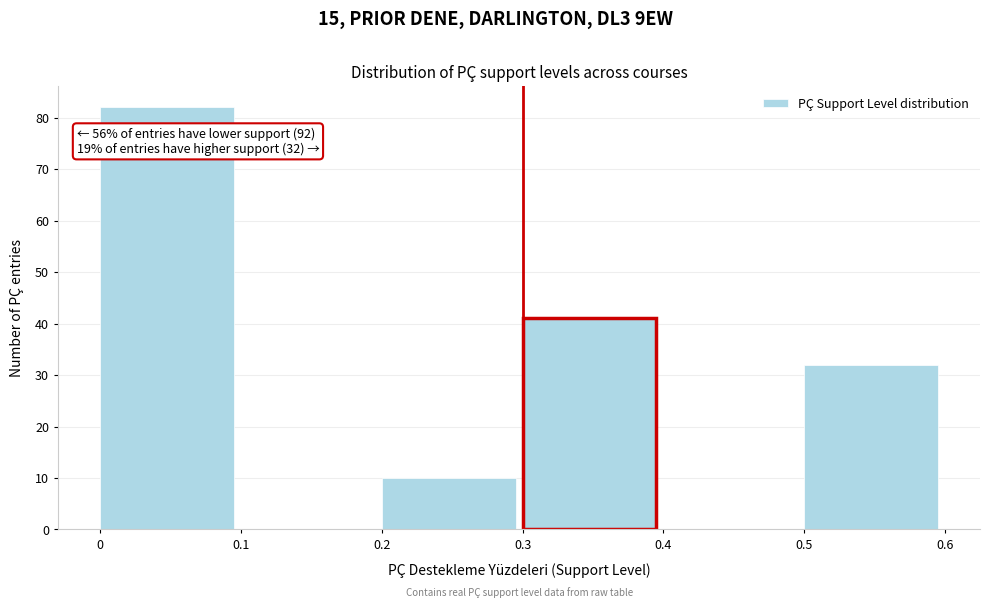

Over which range of the x-axis is the bar tallest?

0 to 0.1